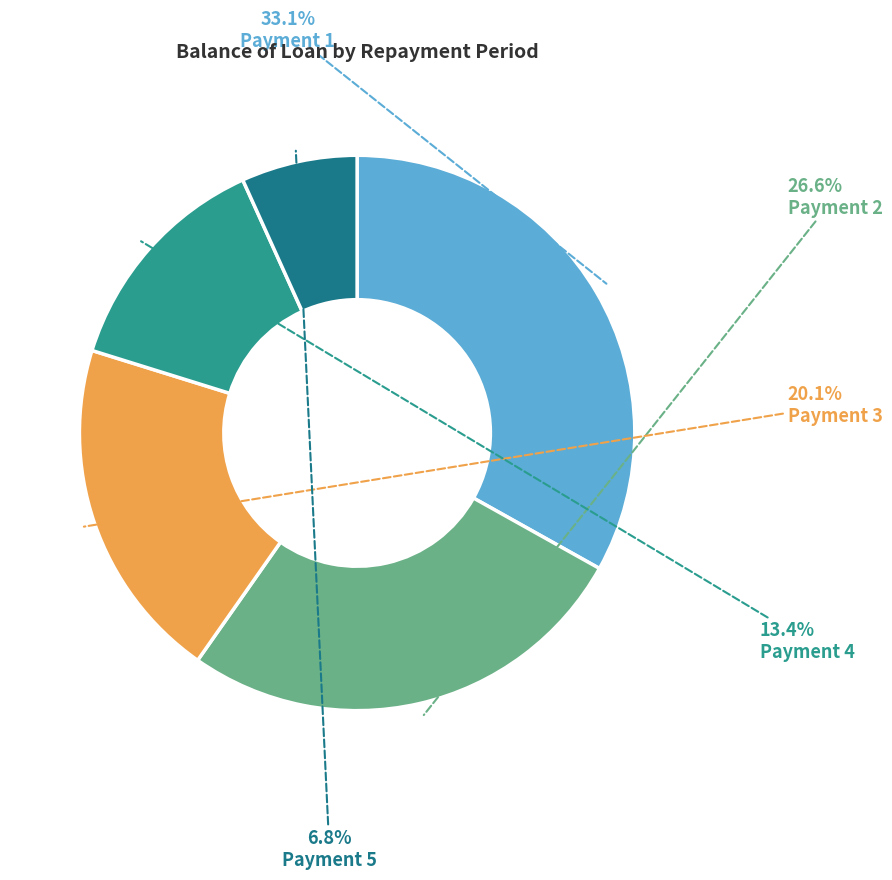

Count the number of slices in the pie.

5